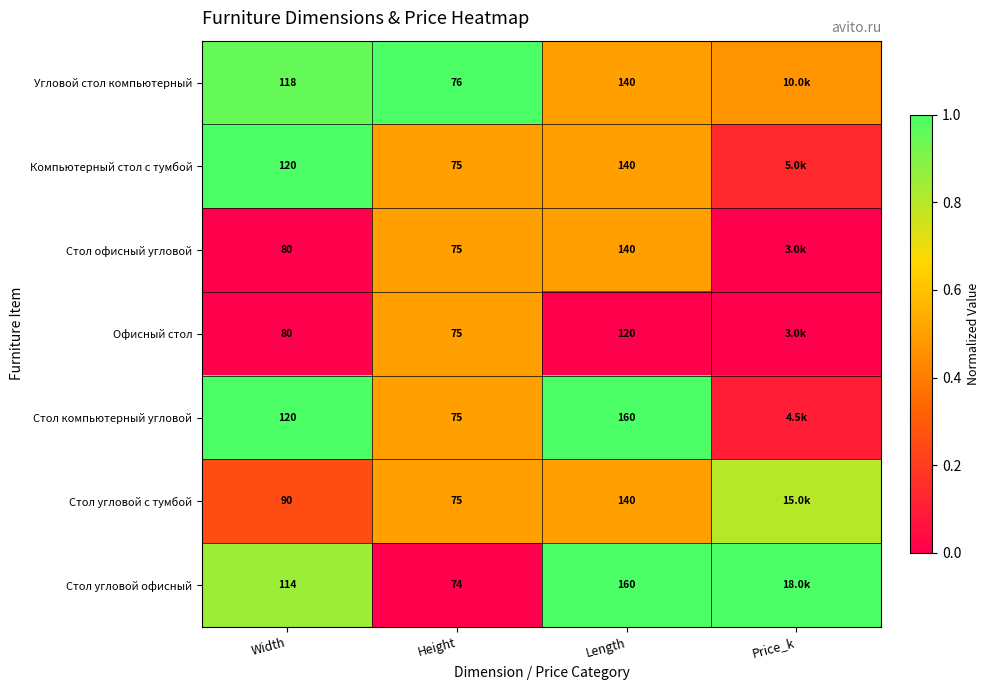

Which series changed the most between Height and Length?

Стол угловой офисный